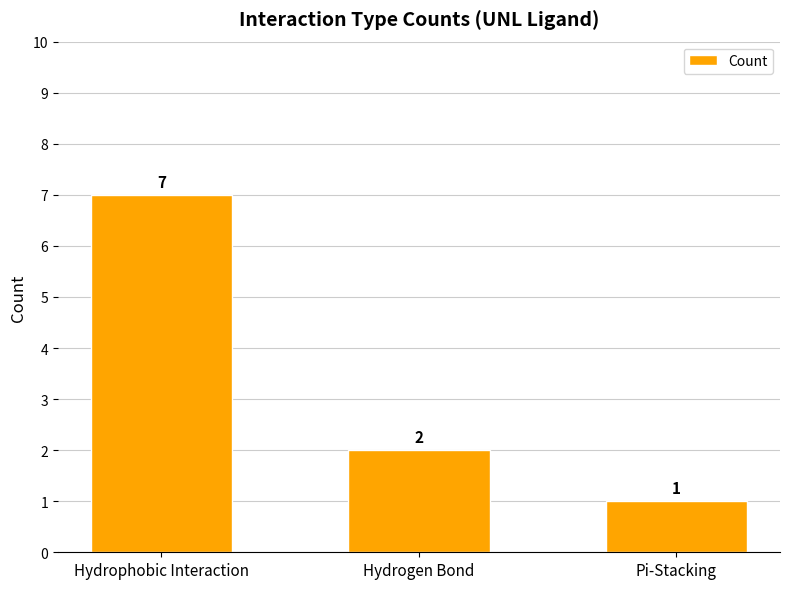

What is the label of the 1st bar from the right?

Pi-Stacking